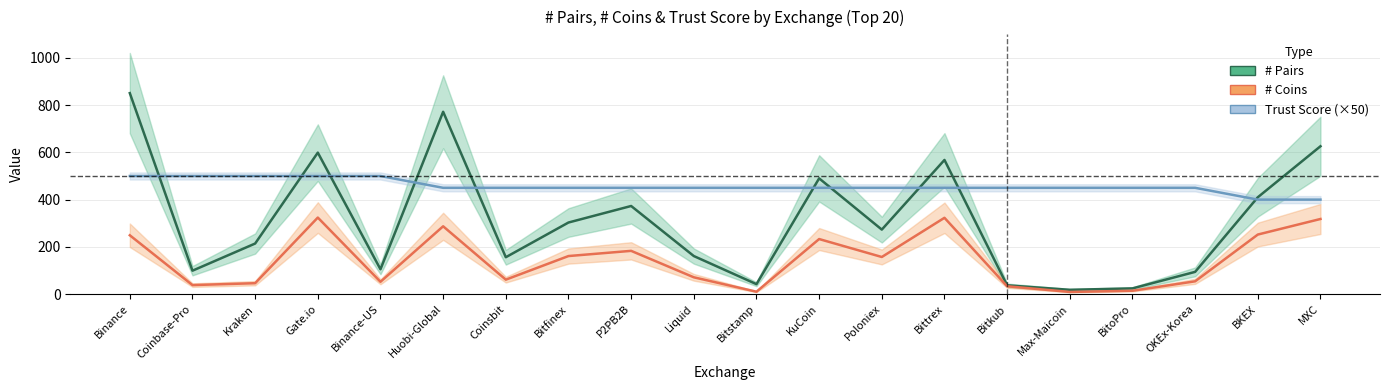

At which category does the chart reach its peak across all series?

Binance